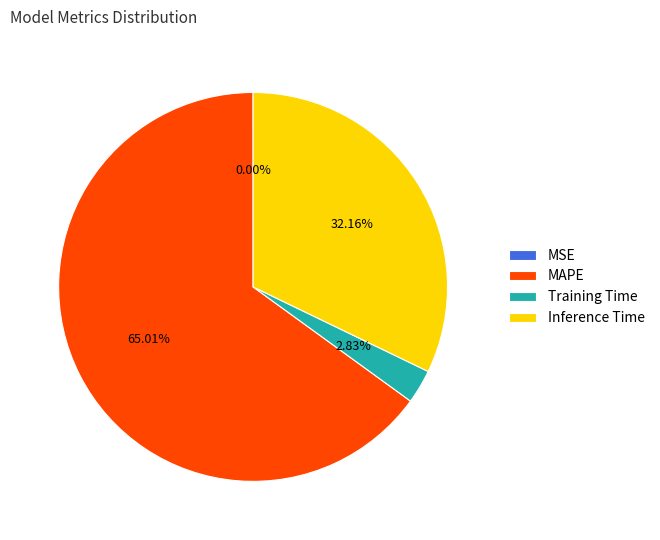

What is the largest slice in the pie chart?

MAPE